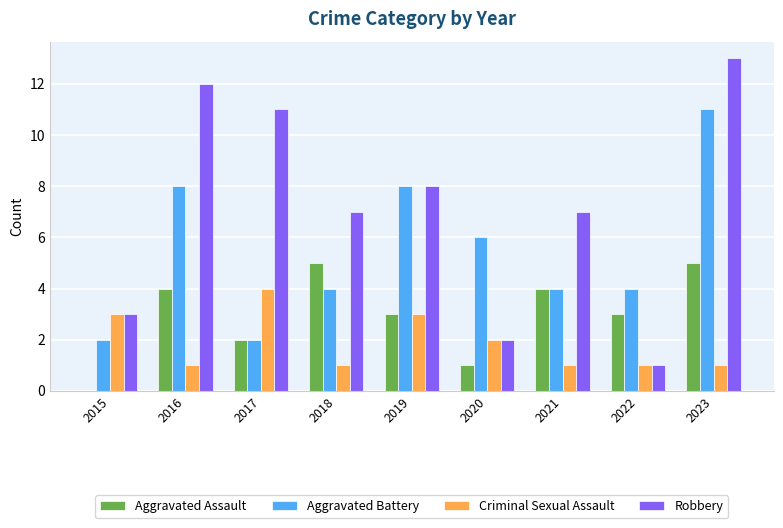

What is the sum of the Robbery values at 2015 and 2016?

15